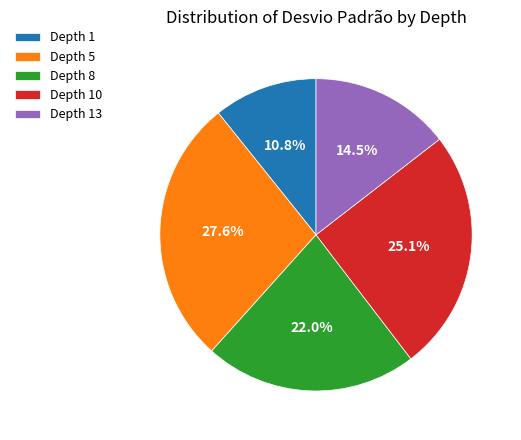

Which slice is the largest?

Depth 5